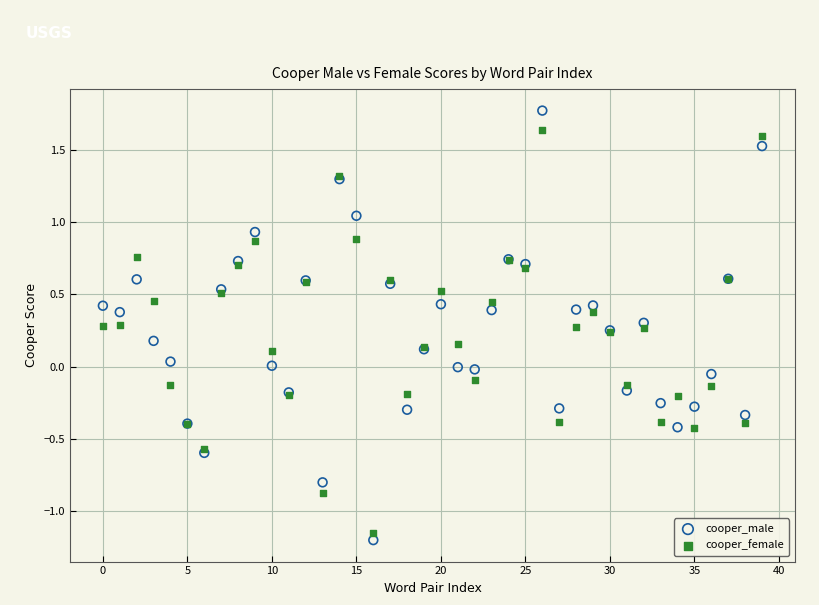

Which series has the largest Y range (max minus min)?

cooper_male